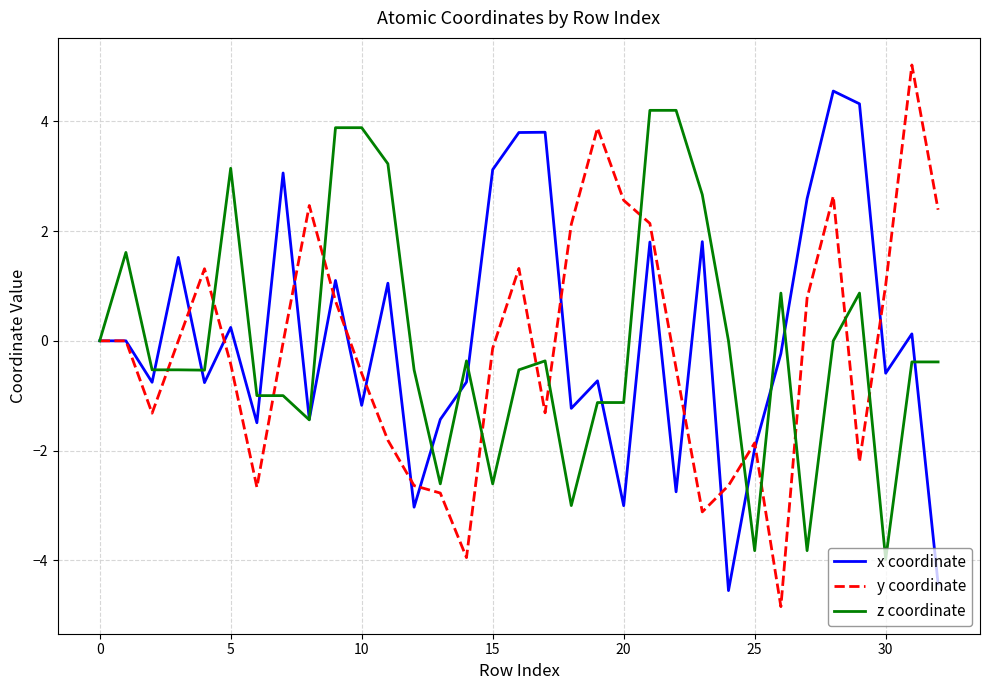

Which series has the widest spread of values?

y coordinate